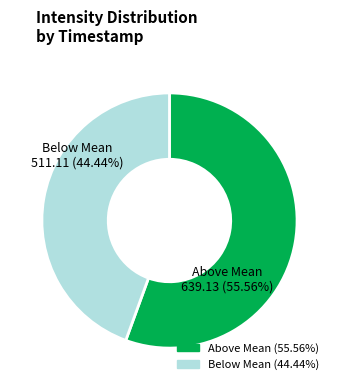

Is there any slice that represents more than half of the pie?

Yes